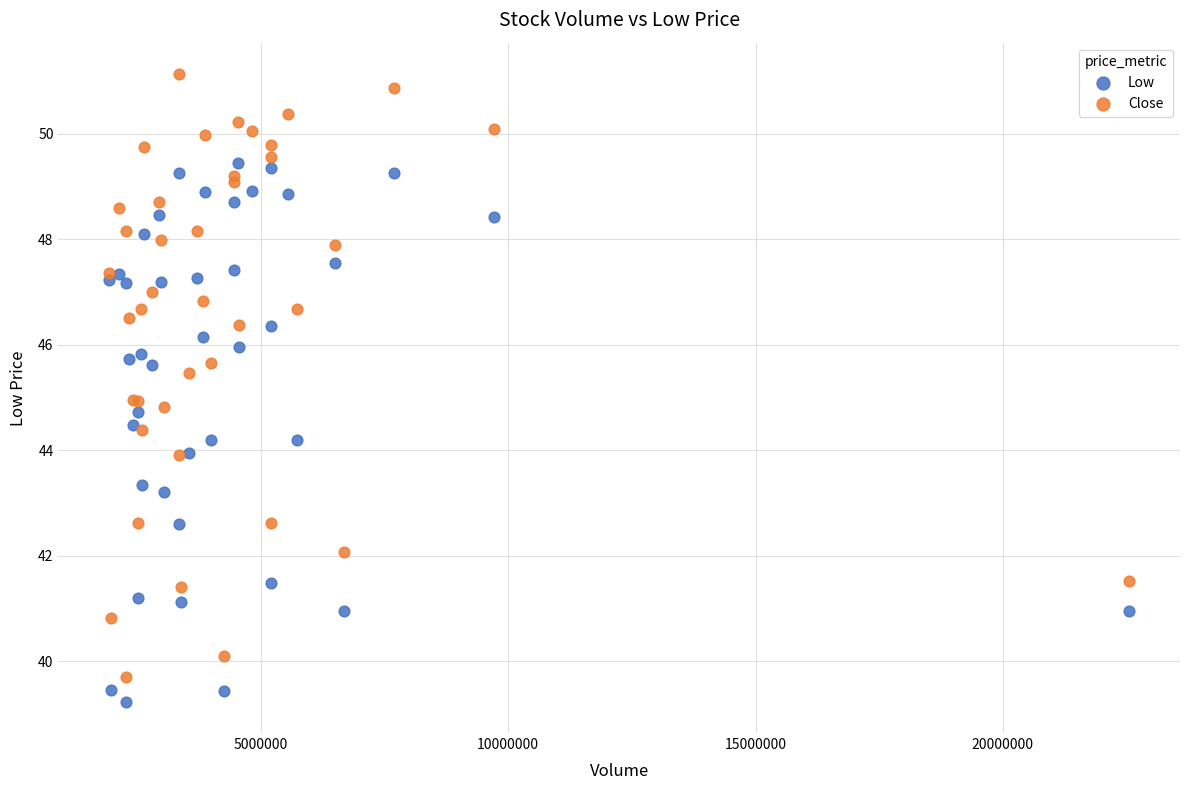

What is the X range (max minus min) for the scatter plot?

20609591.0